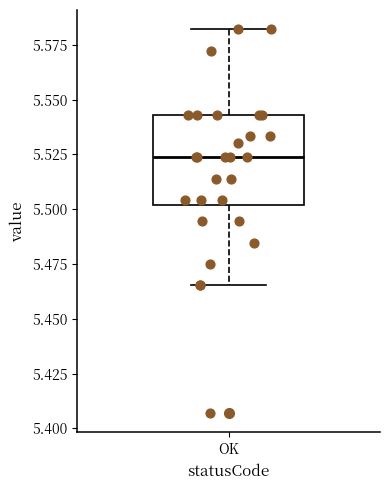

Where does the lower whisker of the box for OK end on the y-axis? The values are not printed on the chart, so give them approximately, as read against the axis.

5.465